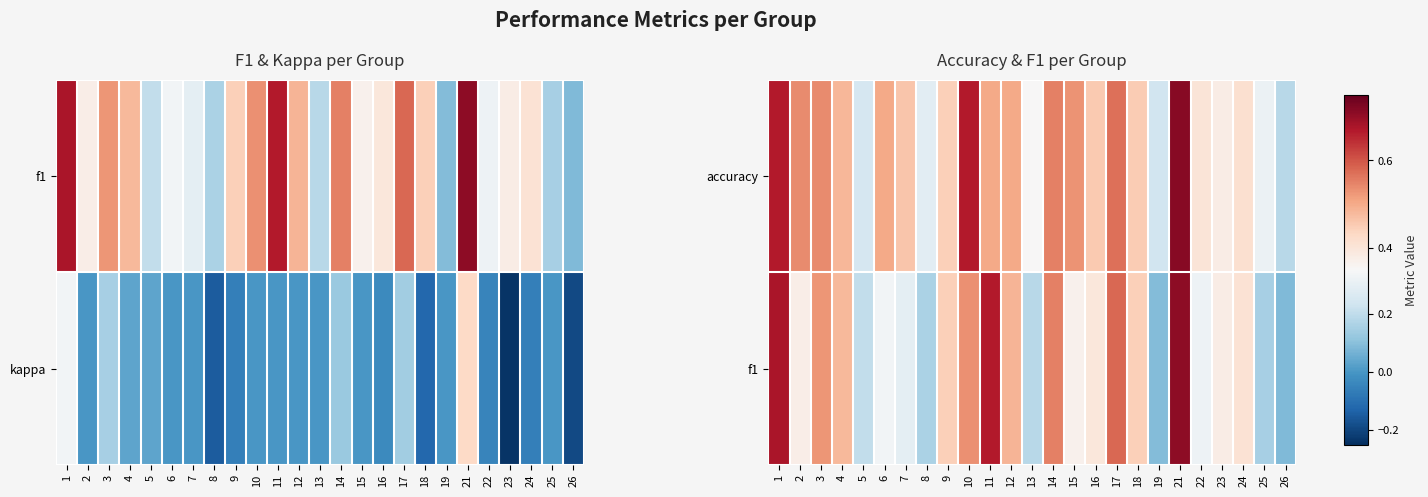

Count the number of data series in this chart.

2